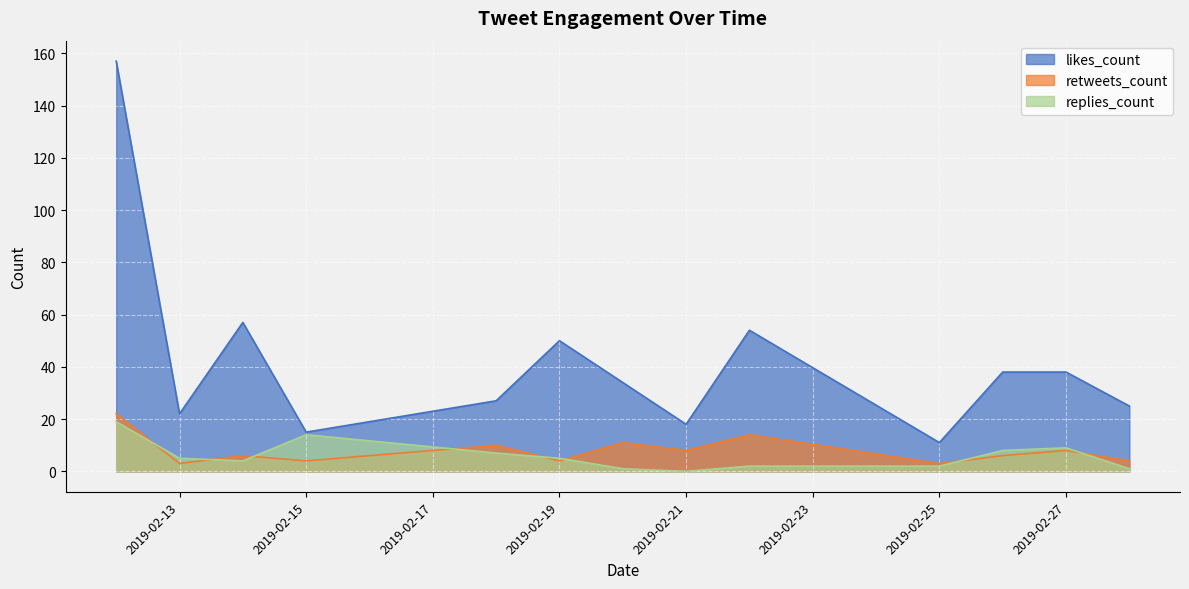

The value of replies_count at 2019-02-21 is 0. True or false?

True